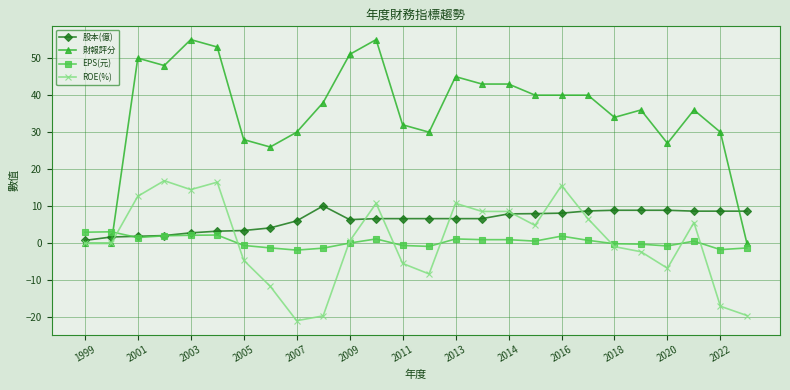

After their last crossing, which series has the higher values: 股本(億) or 財報評分?

股本(億)